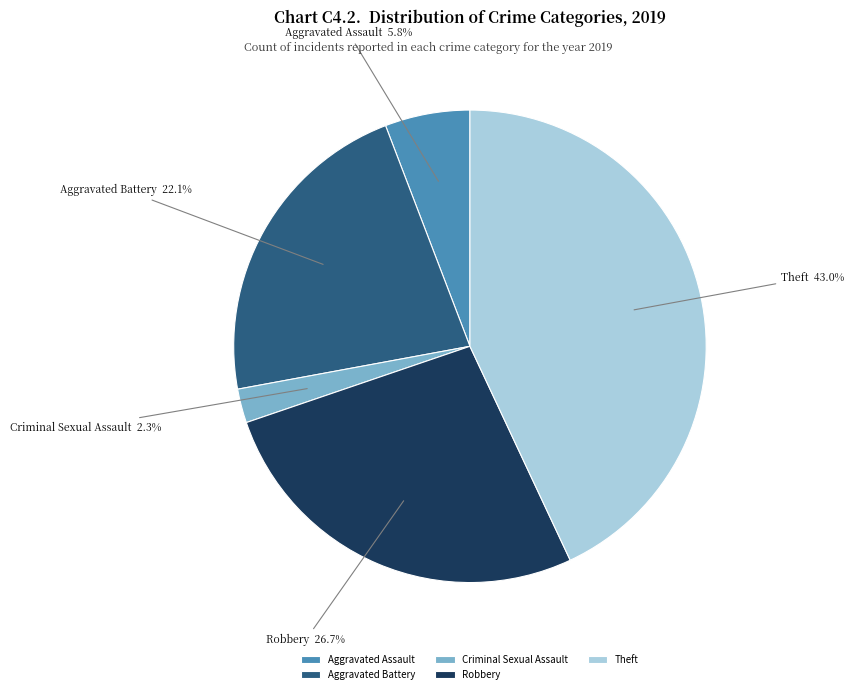

Is it true that Theft is 56% of the pie?

False